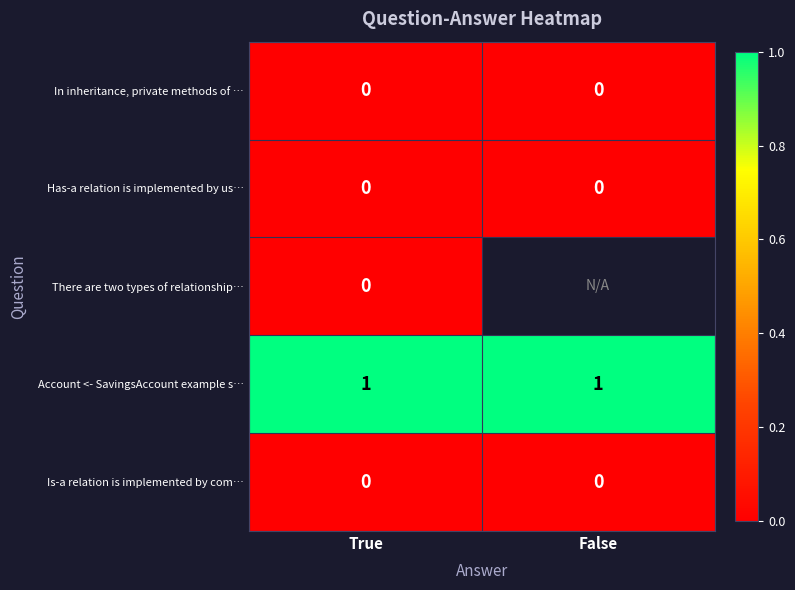

True or false: Is-a relation is implemented by com… has a value of 0 at True.

True